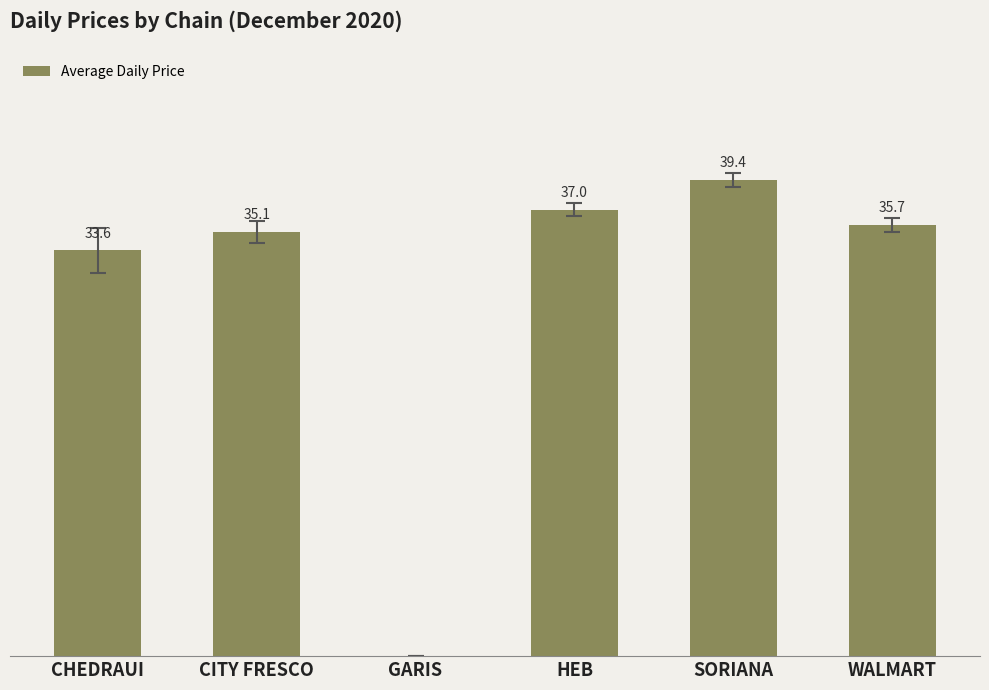

Which label corresponds to the largest value in the chart?

SORIANA